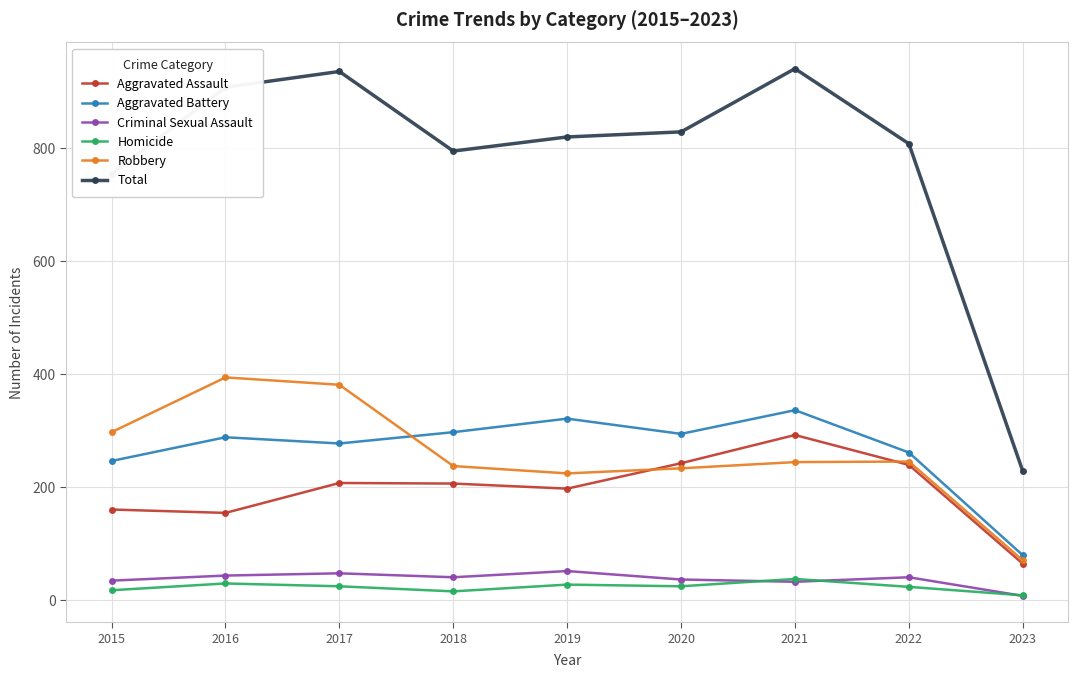

Which category has the highest value in the Aggravated Assault series?

2021